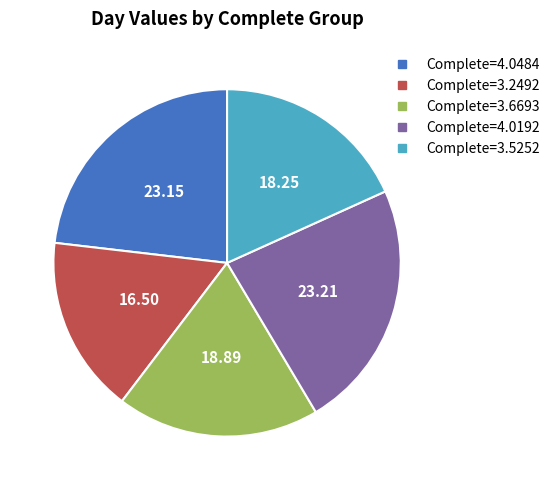

How many slices are in this pie chart?

5